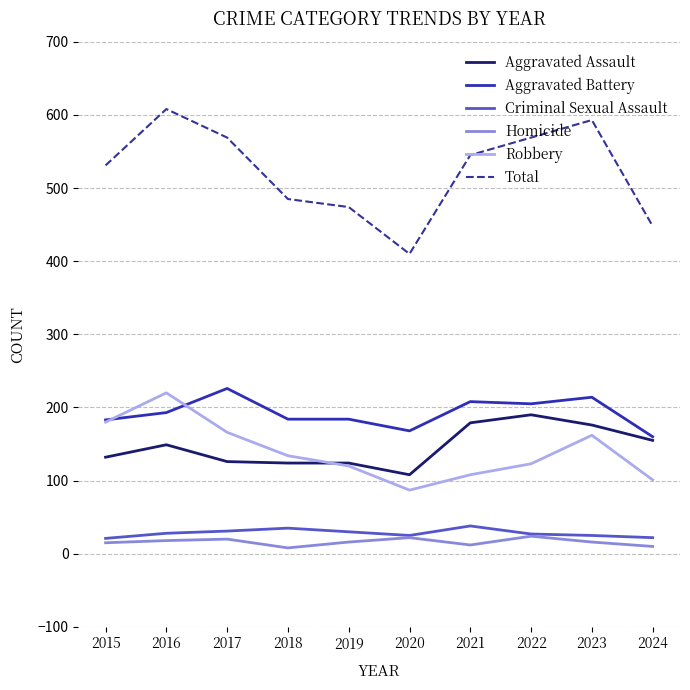

Which series has the widest spread of values?

Total